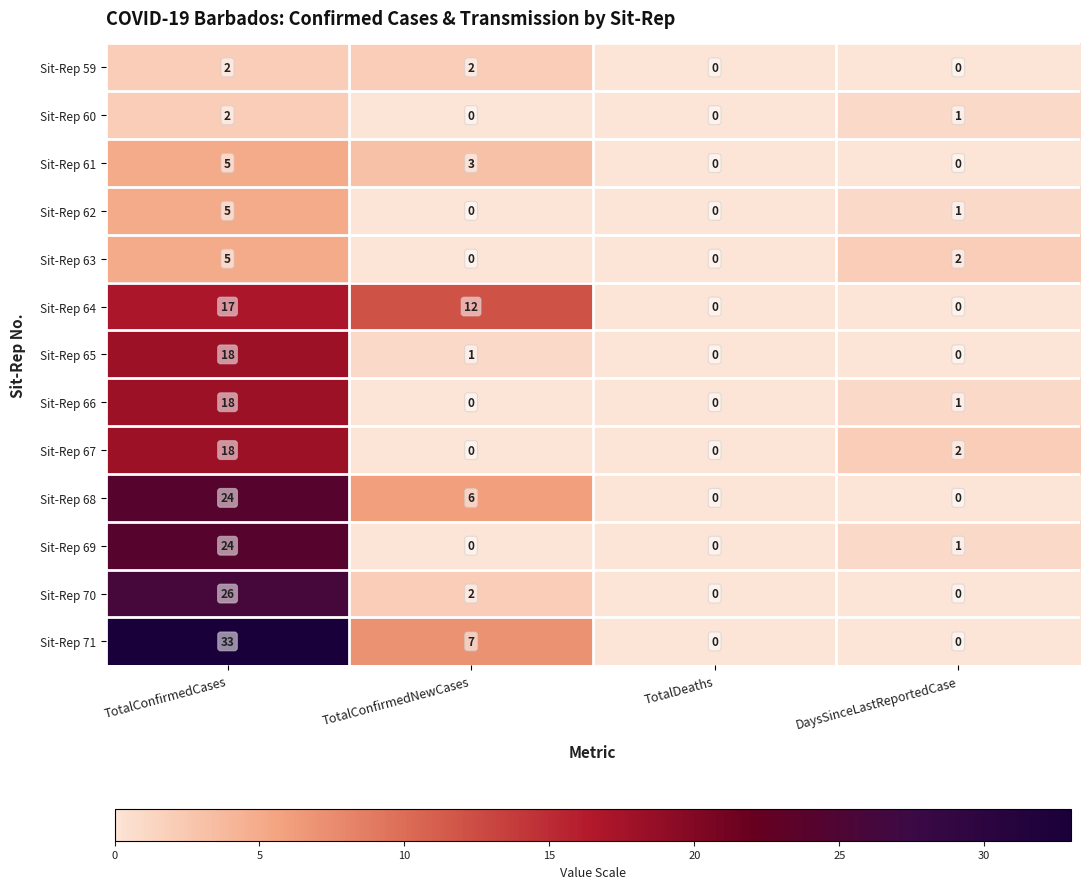

At which label is Sit-Rep 63 closest to 2?

DaysSinceLastReportedCase